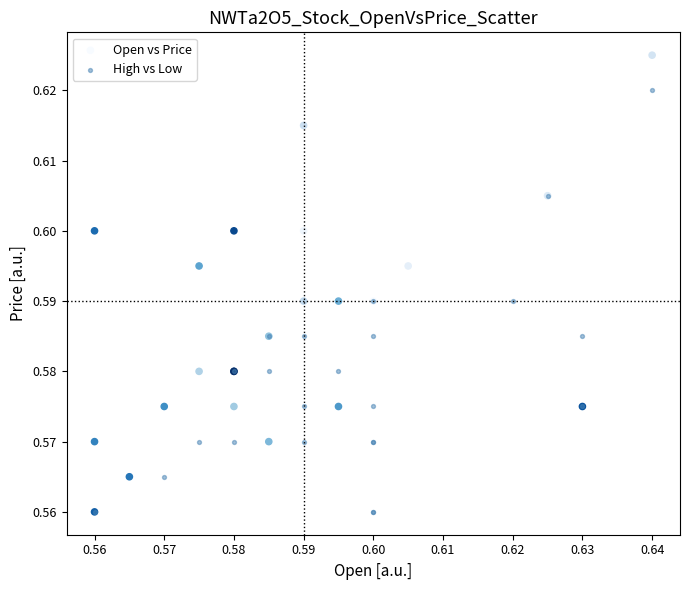

Which series contains the highest Y value?

Open vs Price